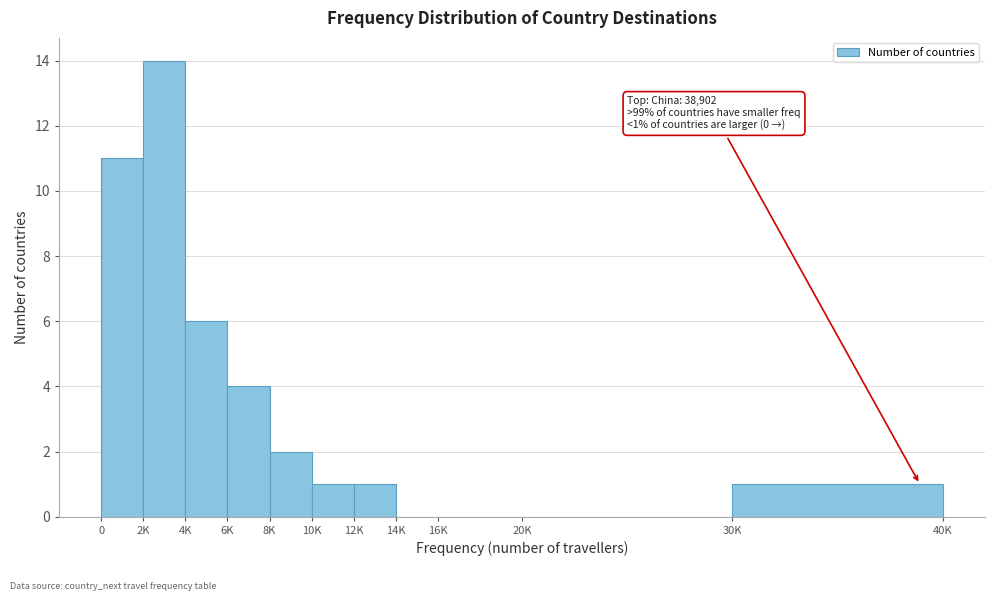

Reading right to left, transcribe all the data shown in this chart.

30K=1	20K=0	16K=0	14K=0	12K=1	10K=1	8K=2	6K=4	4K=6	2K=14	0=11